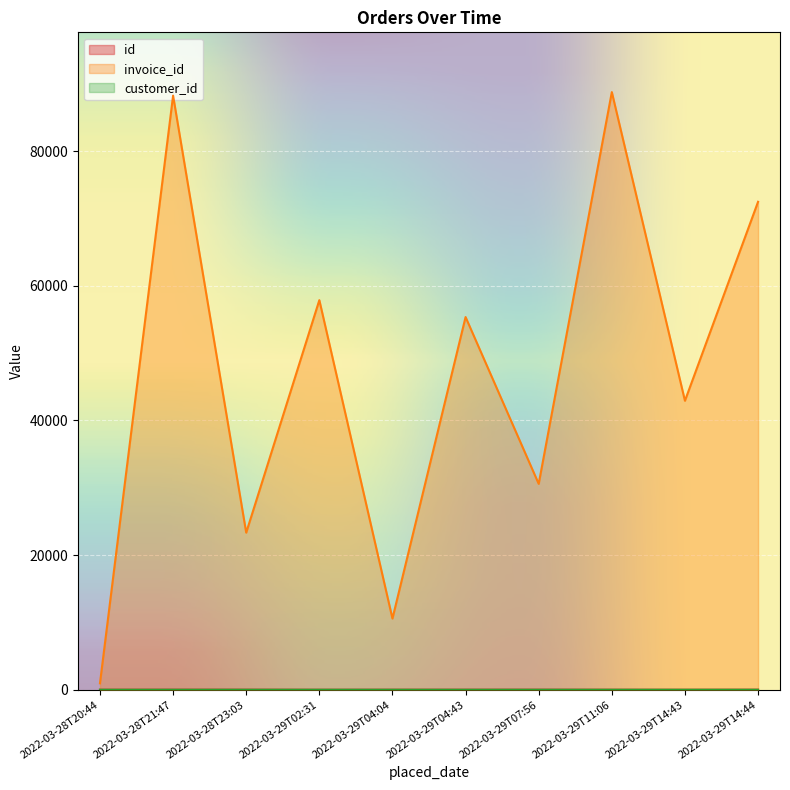

Which category has the lowest value in the customer_id series?

2022-03-28T20:44